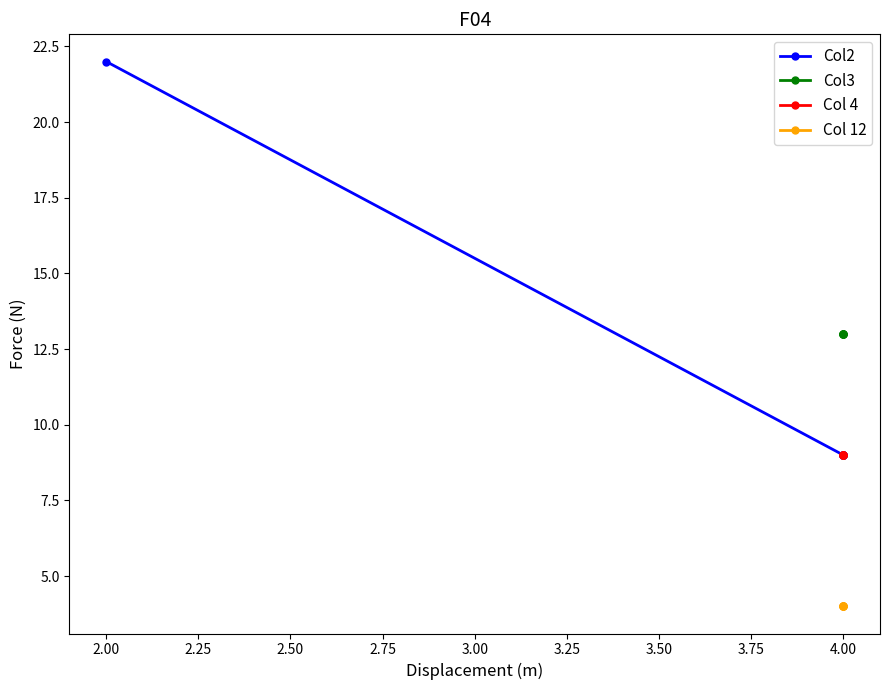

True or false: Col 12 and Col3 intersect in this chart.

False